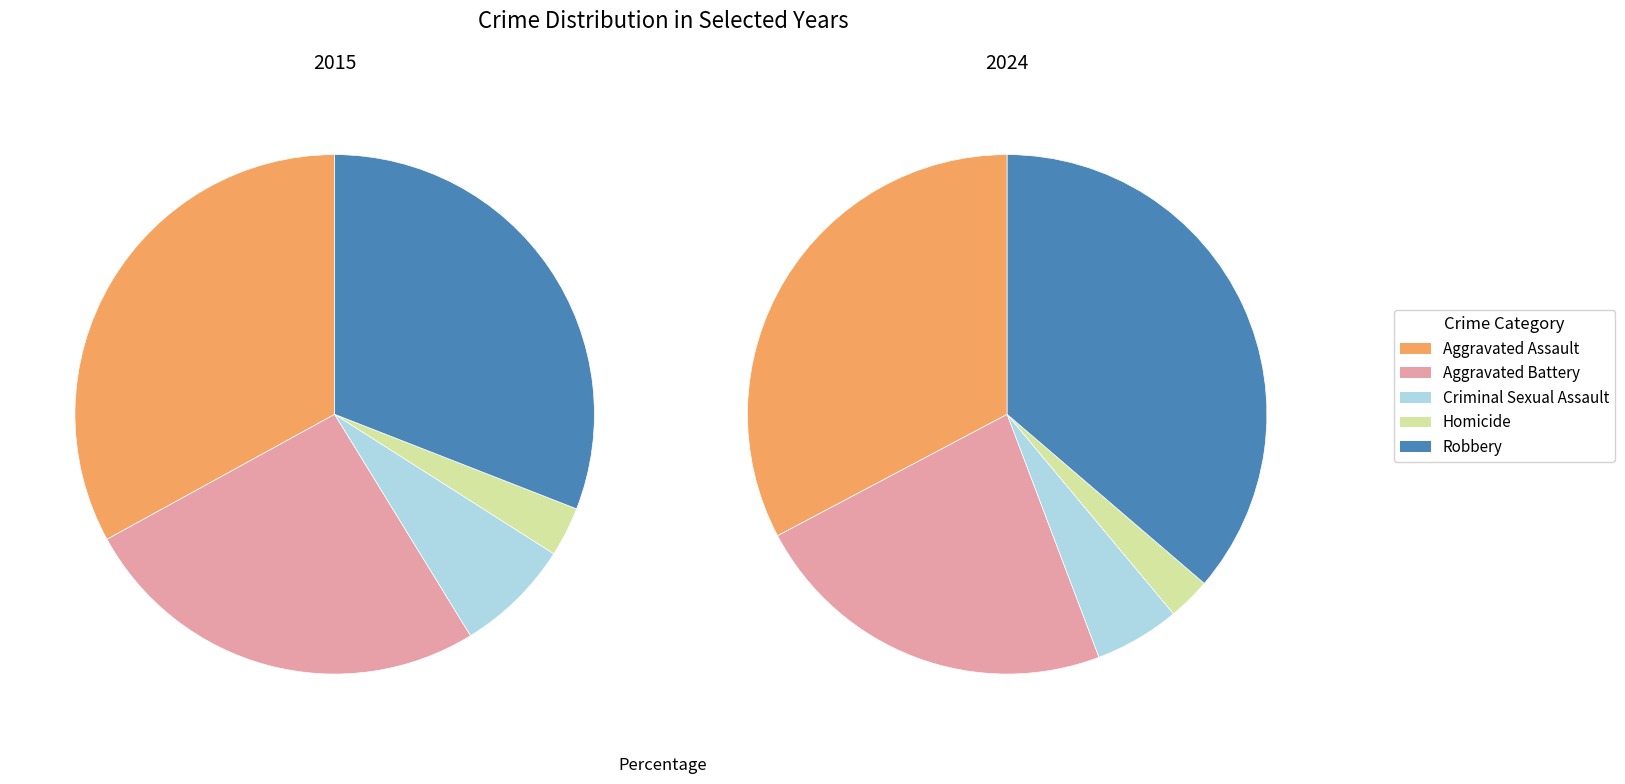

Is 3 the majority of the pie?

No